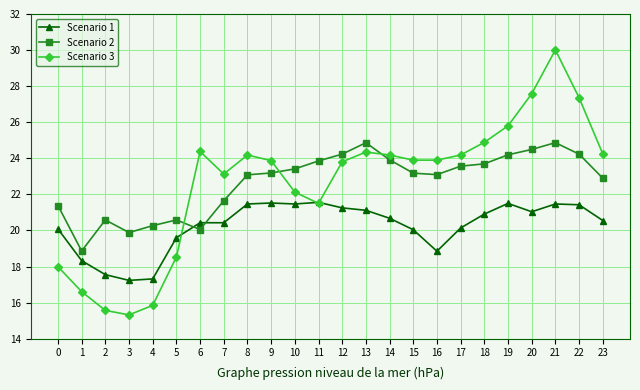

What are all the series names shown in the legend?

Scenario 1, Scenario 2, Scenario 3